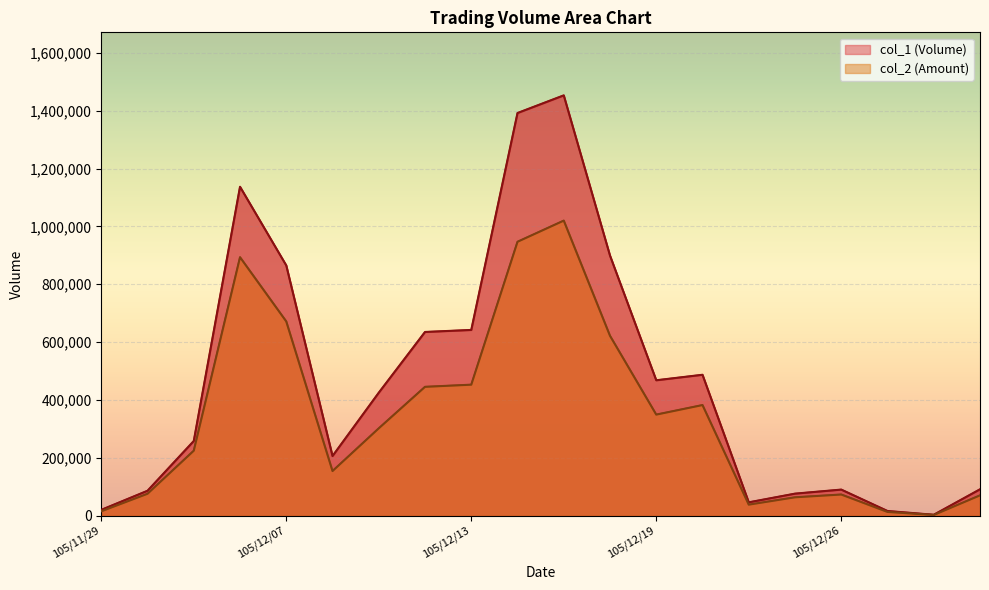

At which category does col_2 (Amount) reach its first local peak?

105/12/06